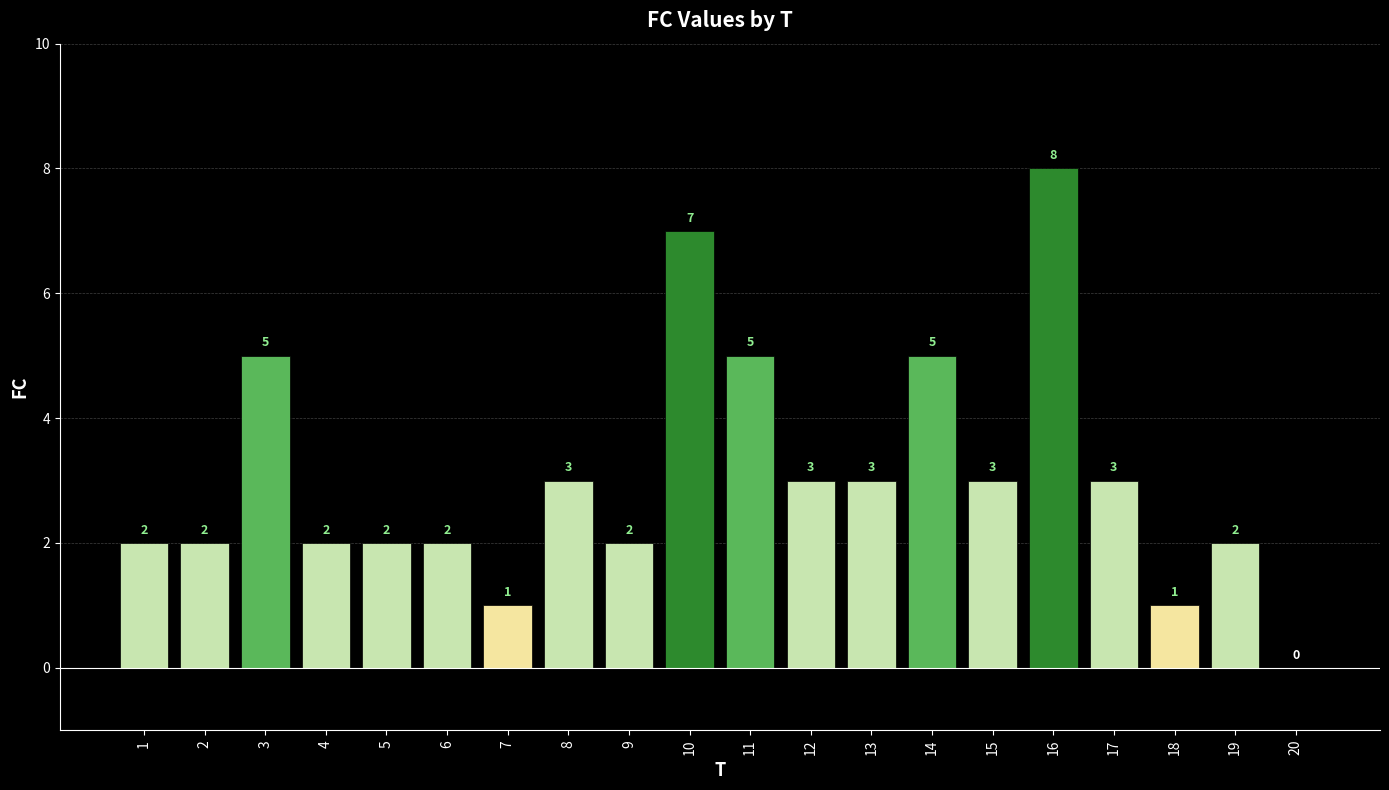

How many values are above zero?

19